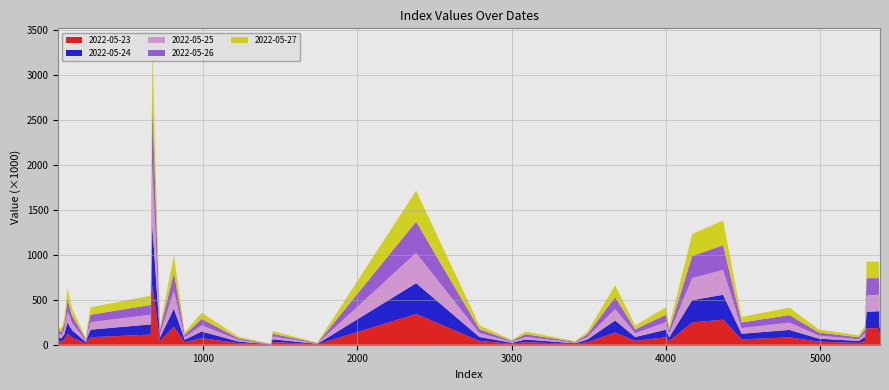

Reading right to left, what are all the values shown in this chart?

2022-05-23: 92925.2	92407.6	185864.7	182927.5	42927.6	20452.6	34110.0	82266.8	59511.9	278296.1	248538.6	40335.9	83702.6	42931.2	136007.5	28890.0	7799.0	10212.4	28630.4	10666.7	43130.9	341847.1	4666.7	30203.1	2089.9	17302.6	73223.1	28056.2	201325.5	41099.4	666286.9	112894.9	83805.0	42566.9	14119.3	80062.8	124367.7	58443.4	35581.0	39490.7
2022-05-24: 93392.3	93041.4	187547.1	183799.6	44662.7	21006.6	34098.3	82239.0	63067.6	277756.9	248133.0	40474.7	83952.5	42855.6	133253.8	28810.5	7793.6	9986.2	29295.2	10746.4	43585.2	343380.3	4658.6	30659.6	2181.9	17497.2	73897.0	27987.0	200611.2	41012.8	671418.8	113198.2	83951.5	43422.5	14063.8	81141.8	123138.9	59406.9	35333.1	40089.7
2022-05-25: 92706.8	92849.4	184928.8	182388.9	43538.8	20409.6	33745.3	82237.1	62553.1	276671.4	246776.6	40492.1	83637.4	42443.1	127966.8	28747.3	7725.8	10029.1	29422.9	10601.1	43616.5	337908.6	4588.9	30540.5	2113.1	17317.8	70095.7	27646.7	198339.9	41992.7	669890.4	108994.1	83369.8	43906.7	14363.1	80831.4	125880.3	59157.1	35080.5	40132.8
2022-05-26: 92298.4	92682.8	183184.0	191773.4	43004.4	20768.2	34149.2	83121.5	62472.1	275797.9	244930.3	40722.7	83477.4	42568.9	132918.1	28601.4	7787.7	10103.7	29834.5	10516.5	43519.7	347611.6	4610.5	30351.9	2090.5	17643.3	70175.4	27536.9	199966.1	42381.8	674696.3	108161.8	82634.9	44319.1	13911.9	81481.1	125915.9	59613.8	35786.5	41211.3
2022-05-27: 92217.5	93054.3	184077.0	186642.9	42193.3	21563.1	34193.2	83391.7	62317.4	275440.7	245127.8	41143.9	84318.5	42149.6	133208.4	28711.5	7745.4	10075.6	29780.2	10543.1	43325.0	344668.3	4629.9	30190.6	2091.2	17717.4	69332.6	27569.3	197421.2	42439.5	673320.6	103847.5	82479.4	44466.8	14085.5	81384.6	127763.5	59815.0	36160.7	40074.9